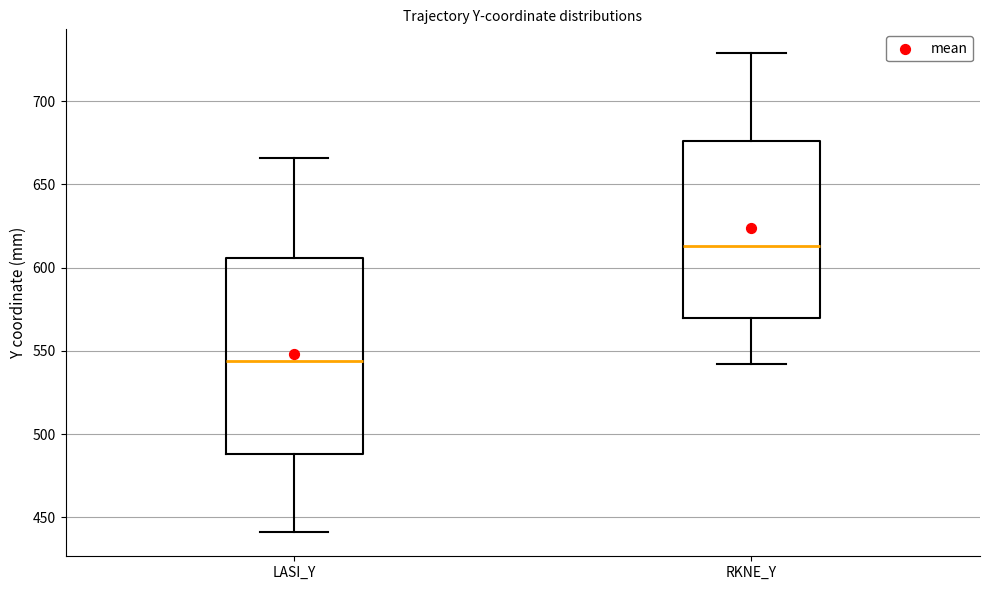

Which box has the lowest median line?

LASI_Y